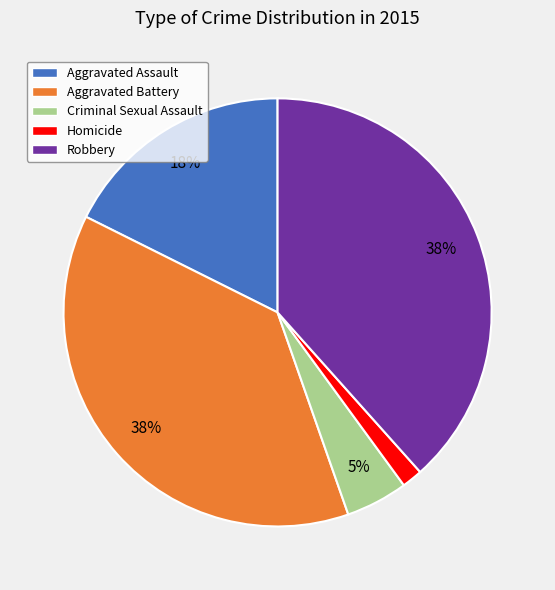

What is the smallest slice in the pie chart?

Homicide